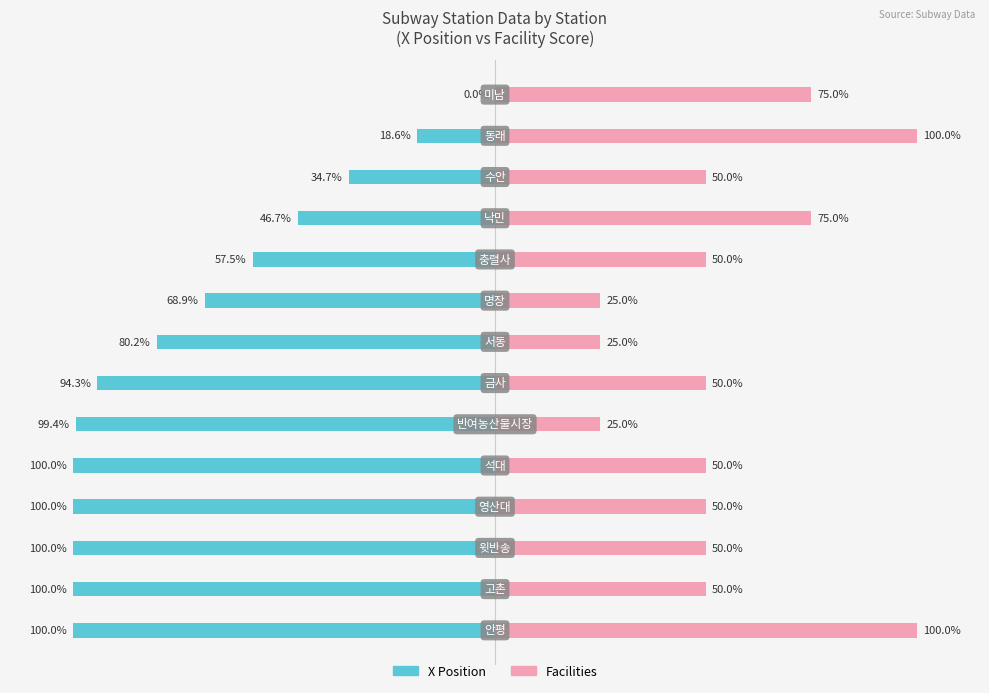

Count the number of categories in the chart.

14